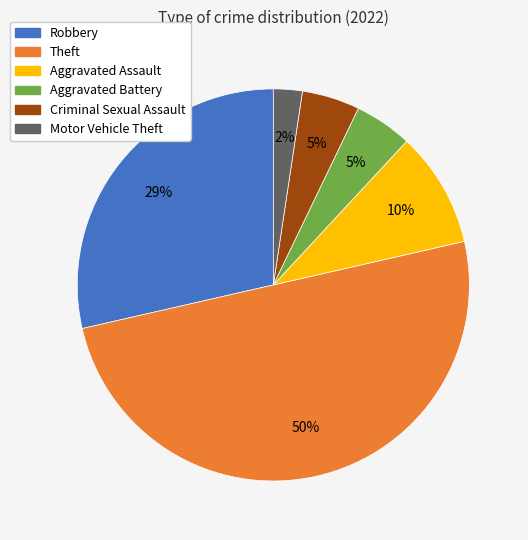

To the nearest percent, what is the difference between the largest and smallest slice percentages?

48%